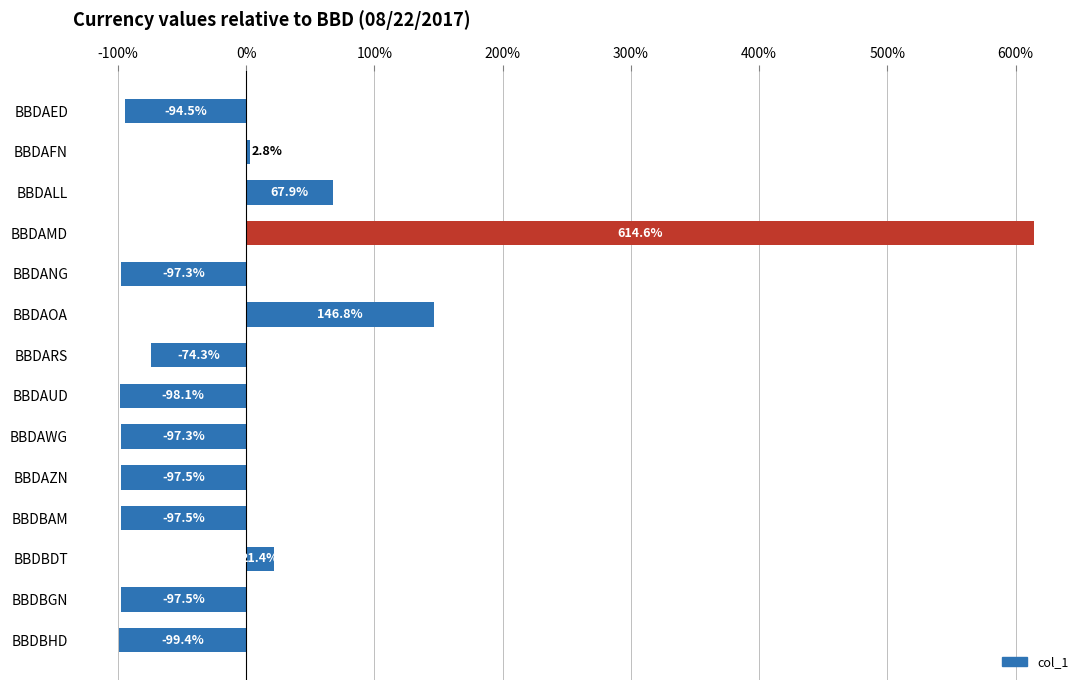

What position from the top is BBDBHD?

14